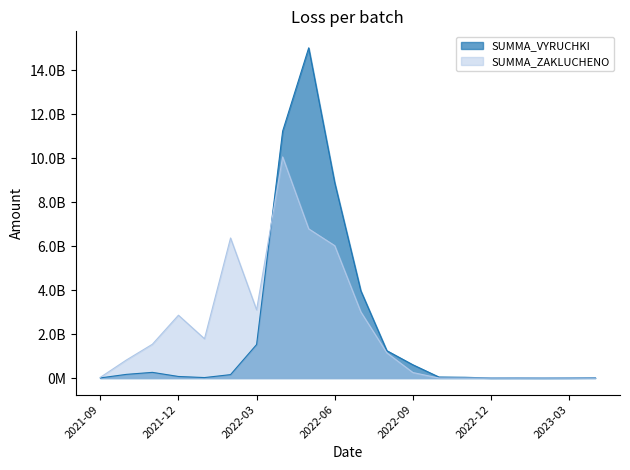

Which series ends up on top after the final intersection of SUMMA_ZAKLUCHENO and SUMMA_VYRUCHKI?

SUMMA_VYRUCHKI